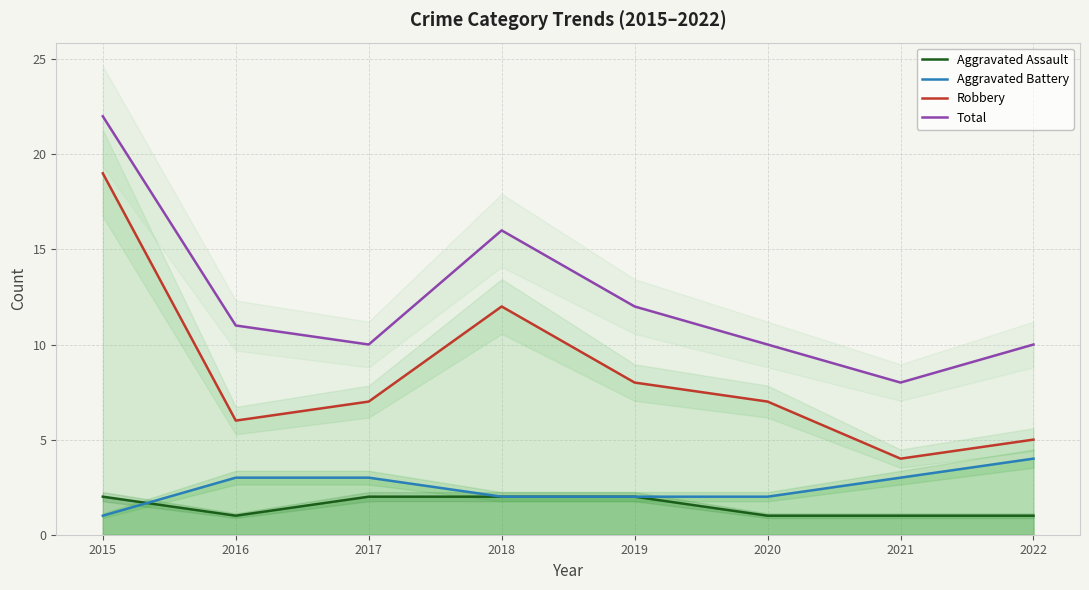

At which category does the chart reach its minimum across all series?

2016